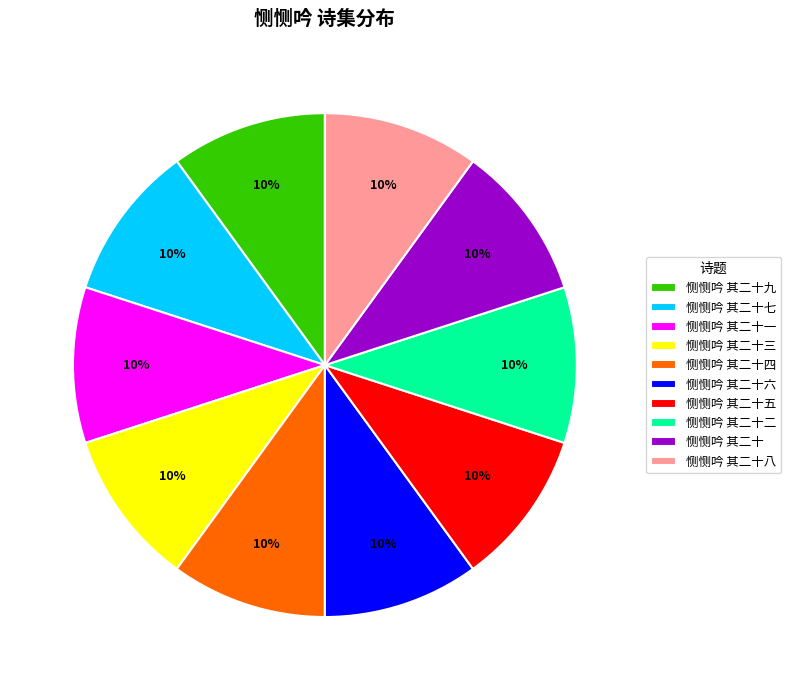

Count the number of slices in the pie.

10